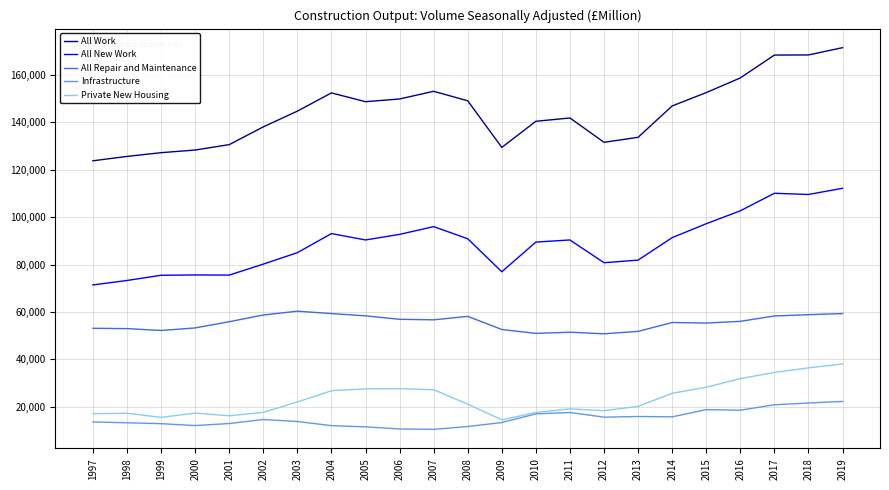

At how many categories does at least one series exceed 160348?

3